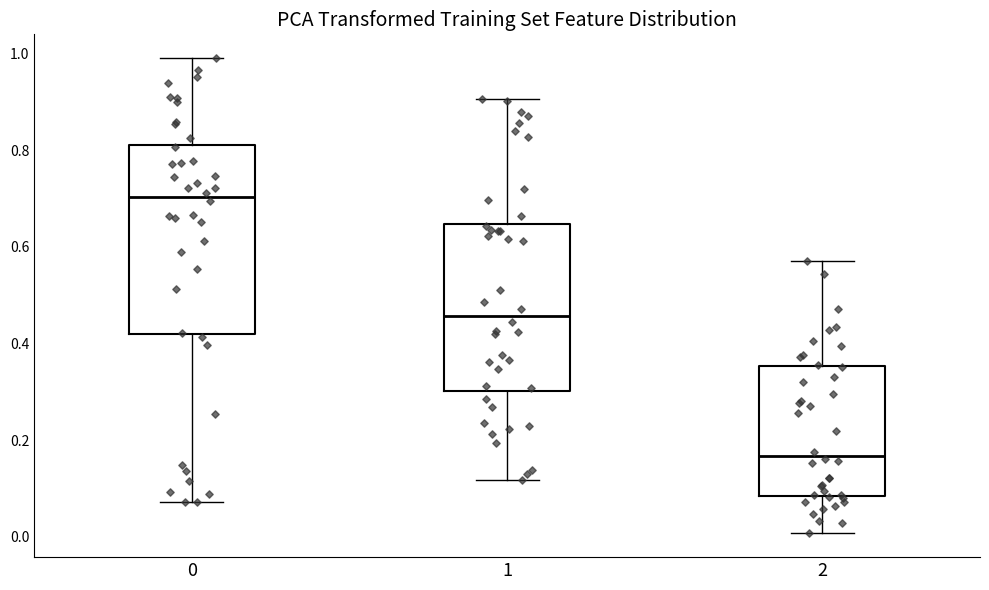

Which box is the tallest, from its lower edge to its upper edge?

0